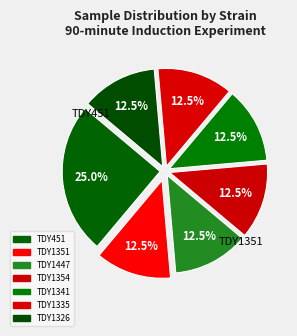

Does TDY451 represent more than half of the total?

No